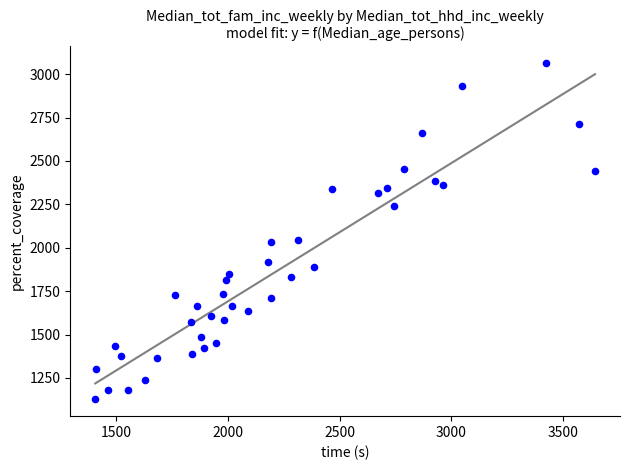

What is the range of X values (max minus min)?

2234